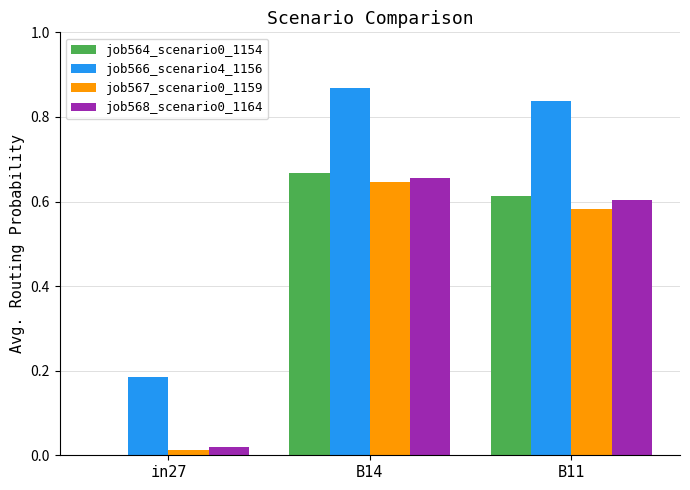

Which category has the highest value in the job567_scenario0_1159 series?

B14